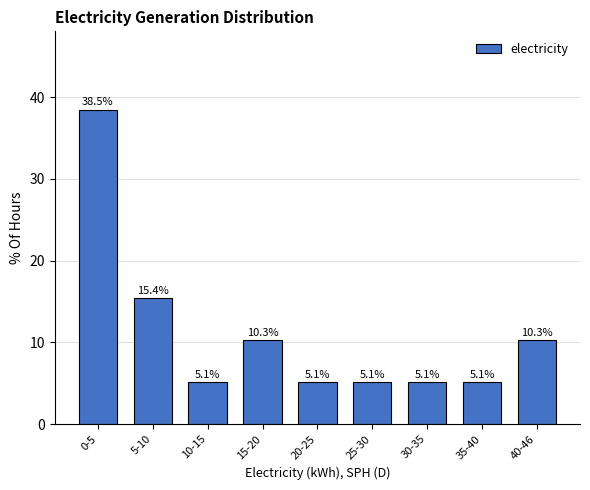

Reading left to right, extract all data points from this chart.

0-5=38.5	5-10=15.4	10-15=5.1	15-20=10.3	20-25=5.1	25-30=5.1	30-35=5.1	35-40=5.1	40-46=10.3